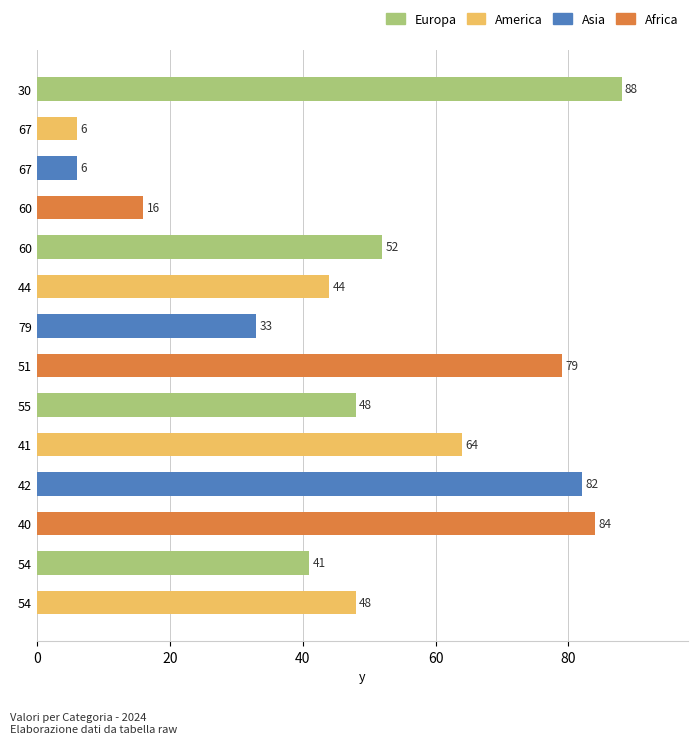

What is the ratio of the value at 41 to the value at 55?

1.3